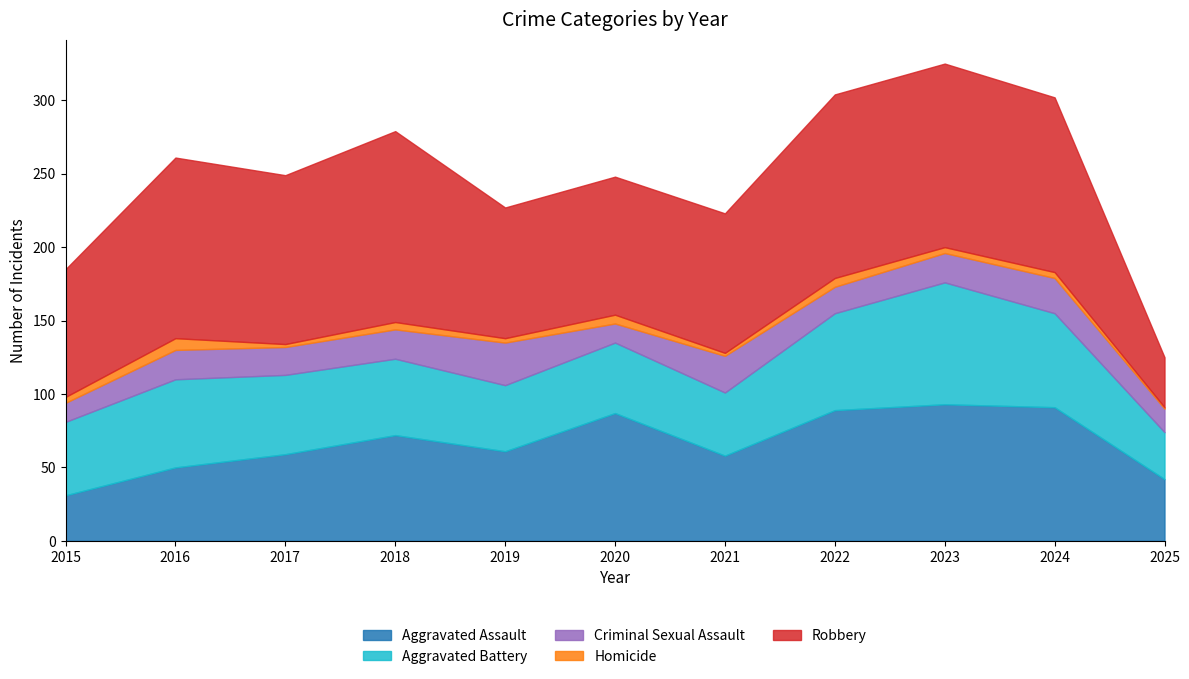

At which category is the sum across all series the highest?

2023